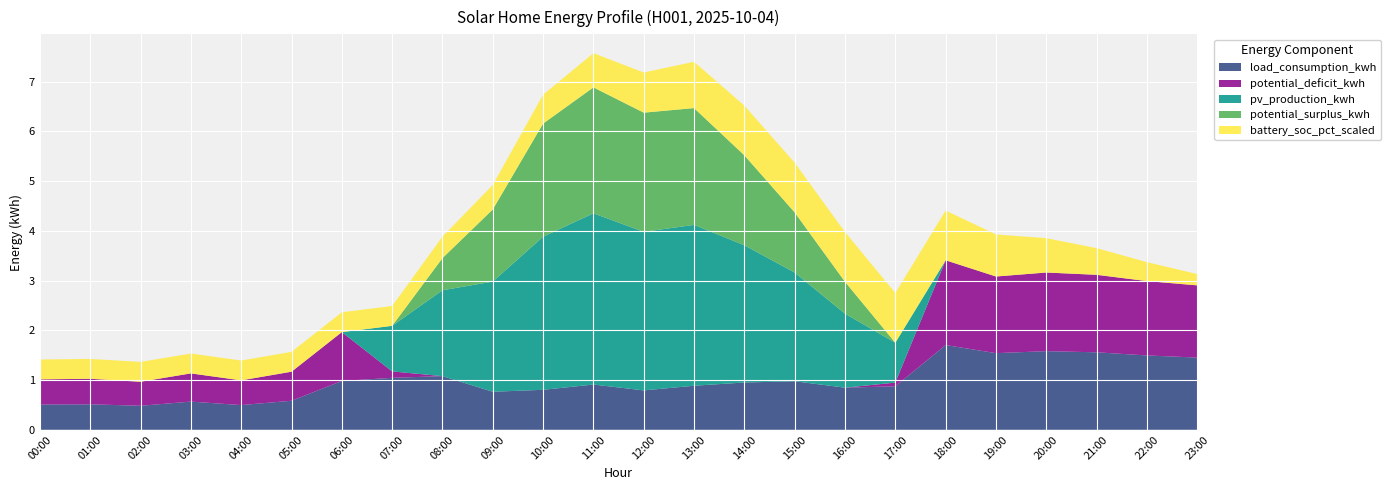

Reading left to right, extract all data points from this chart.

load_consumption_kwh: 0.5	0.5	0.5	0.6	0.5	0.6	1.0	1.0	1.1	0.8	0.8	0.9	0.8	0.9	1.0	1.0	0.8	0.9	1.7	1.5	1.6	1.6	1.5	1.5
potential_deficit_kwh: 0.5	0.5	0.5	0.6	0.5	0.6	1.0	0.1	0.0	0.0	0.0	0.0	0.0	0.0	0.0	0.0	0.0	0.1	1.7	1.5	1.6	1.6	1.5	1.5
pv_production_kwh: 0.0	0.0	0.0	0.0	0.0	0.0	0.0	0.9	1.7	2.2	3.1	3.4	3.2	3.2	2.8	2.2	1.5	0.8	0.0	0.0	0.0	0.0	0.0	0.0
potential_surplus_kwh: 0.0	0.0	0.0	0.0	0.0	0.0	0.0	0.0	0.6	1.4	2.3	2.5	2.4	2.3	1.8	1.2	0.6	0.0	0.0	0.0	0.0	0.0	0.0	0.0
battery_soc_pct_scaled: 0.4	0.4	0.4	0.4	0.4	0.4	0.4	0.4	0.4	0.5	0.6	0.7	0.8	0.9	1.0	1.0	1.0	1.0	1.0	0.8	0.7	0.5	0.4	0.2